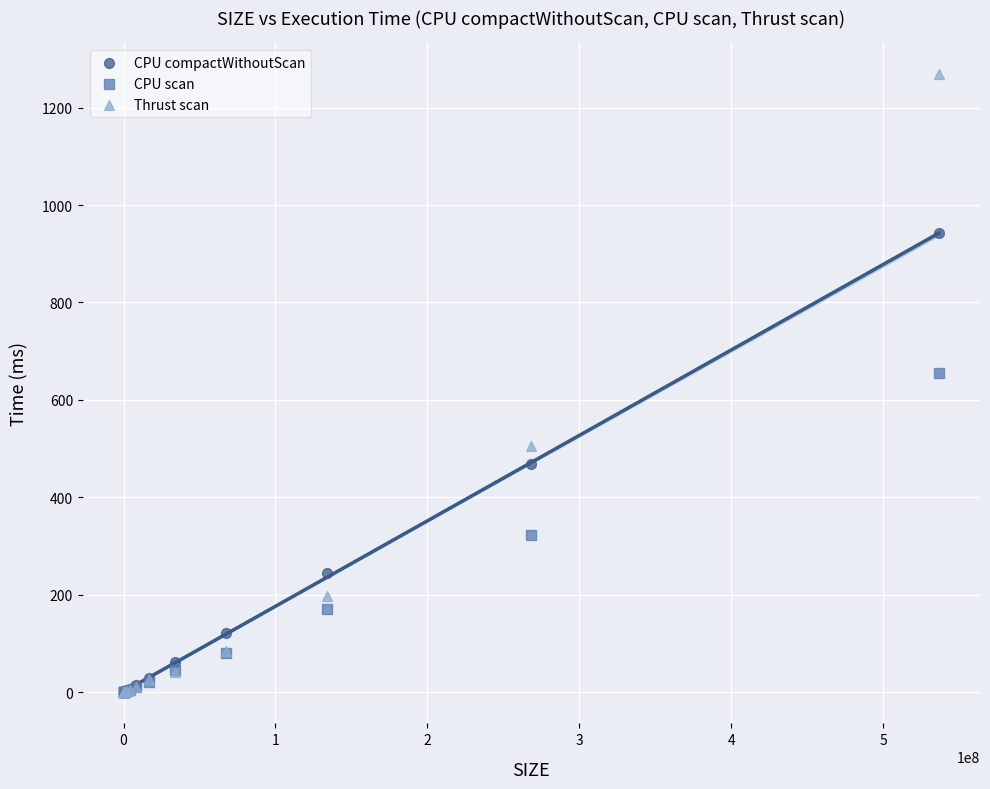

Across all series, what Y value is closest to 634?

655.1